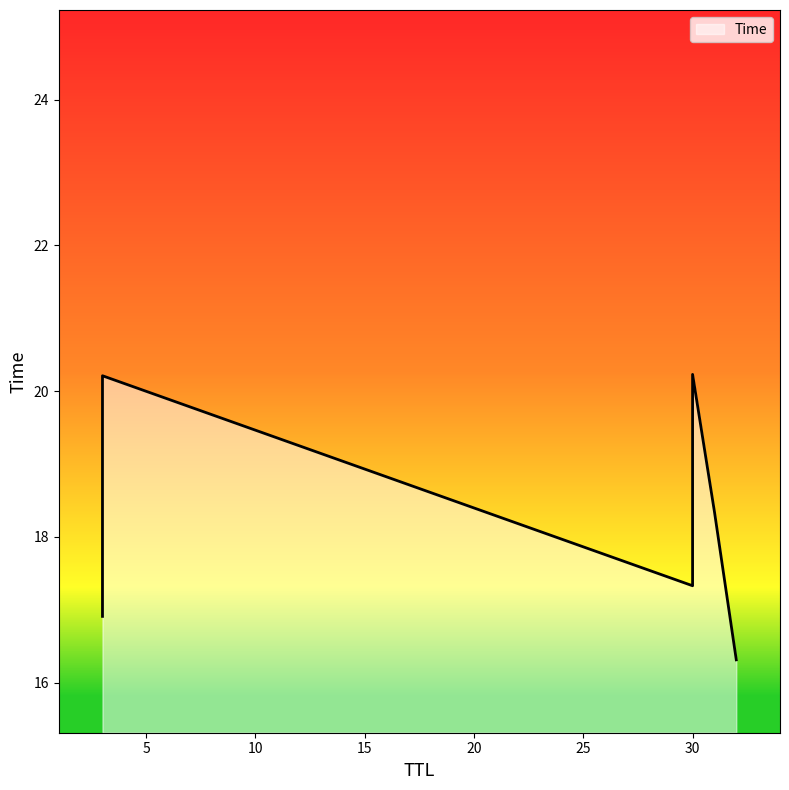

True or false: there are more than 2 points higher than both neighbors.

False